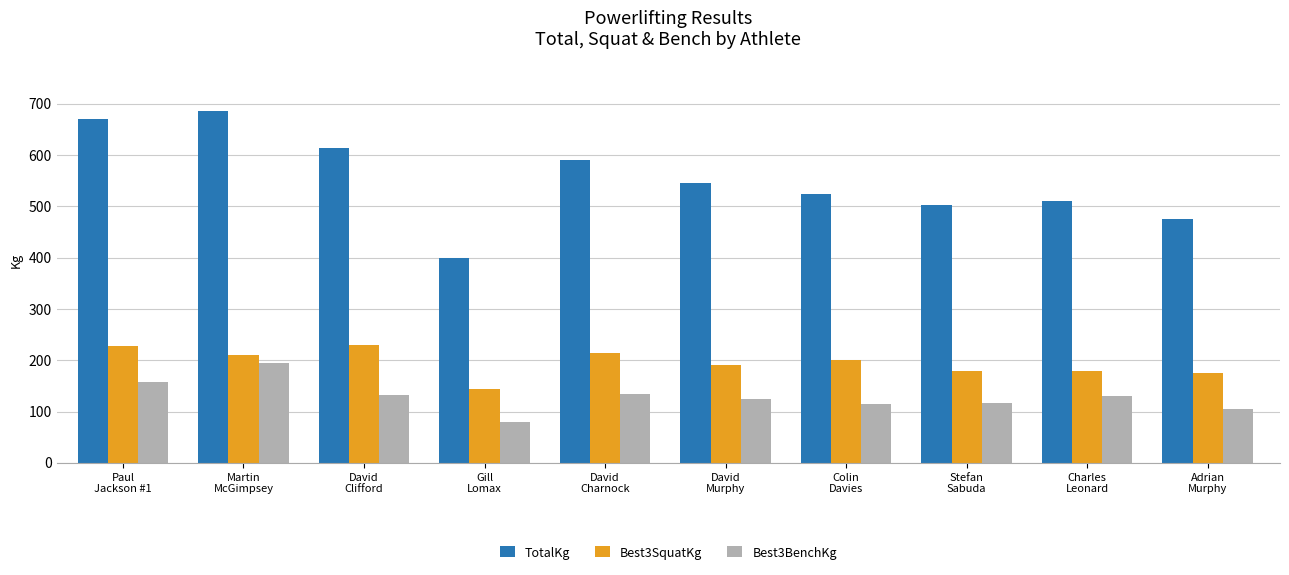

How many values in the TotalKg series are below 545?

5